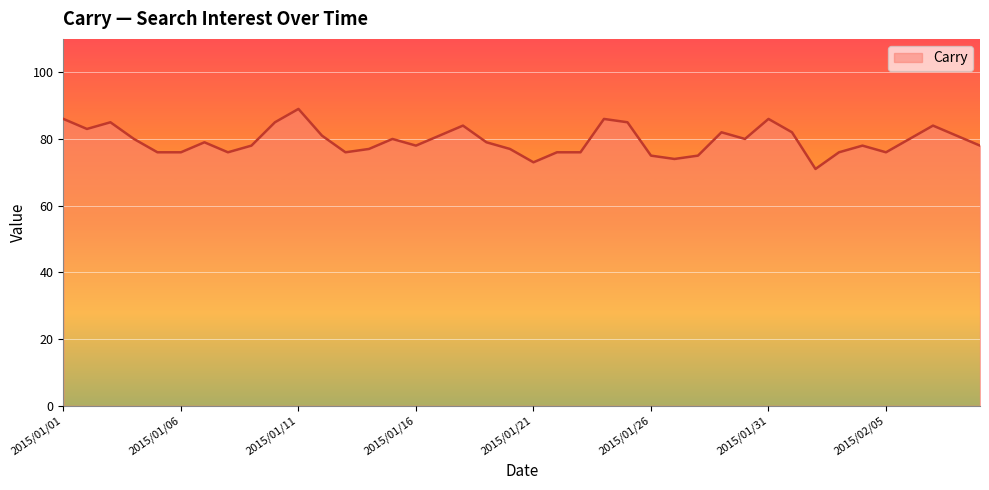

How many lines are shown in the chart?

1